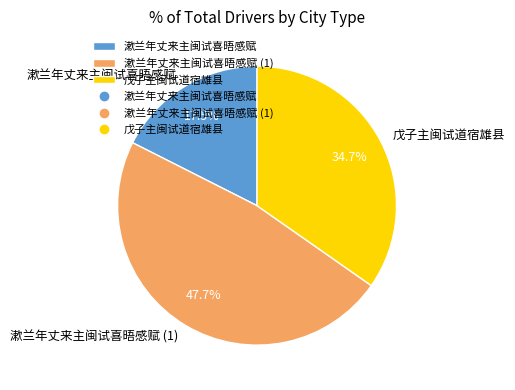

What is the largest slice in the pie chart?

漱兰年丈来主闽试喜晤感赋 (1)